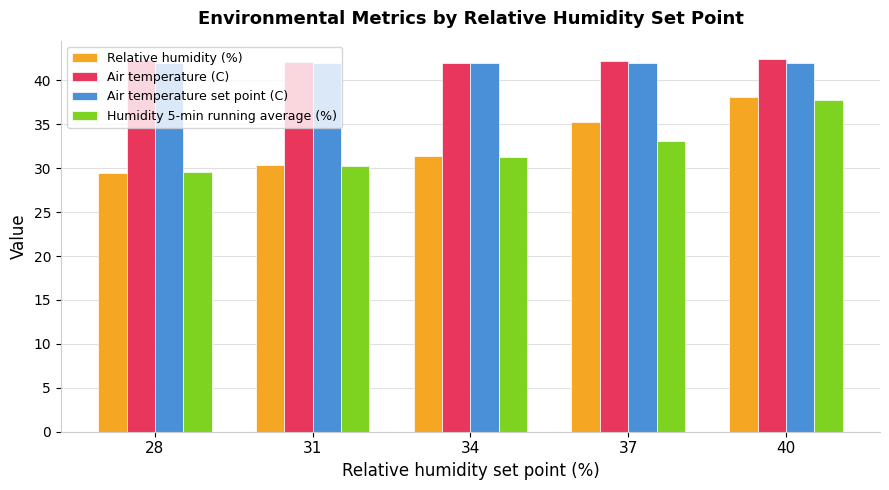

Between 28 and 40, which series saw the biggest shift?

Relative humidity (%)